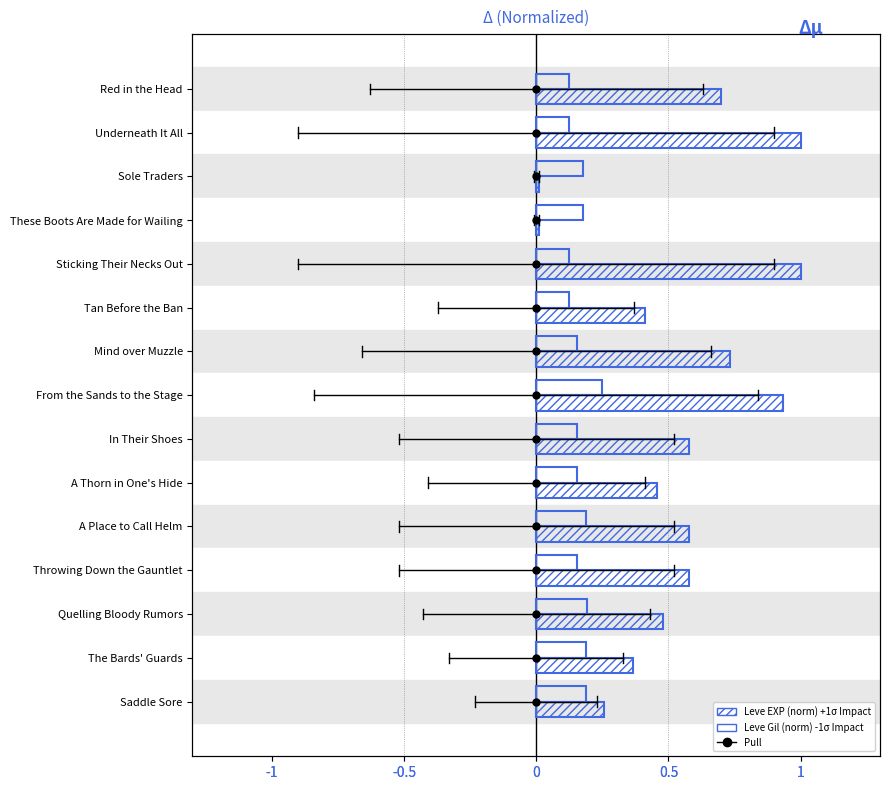

What is the difference between the maximum and minimum values in the Leve EXP (norm) series?

1.0